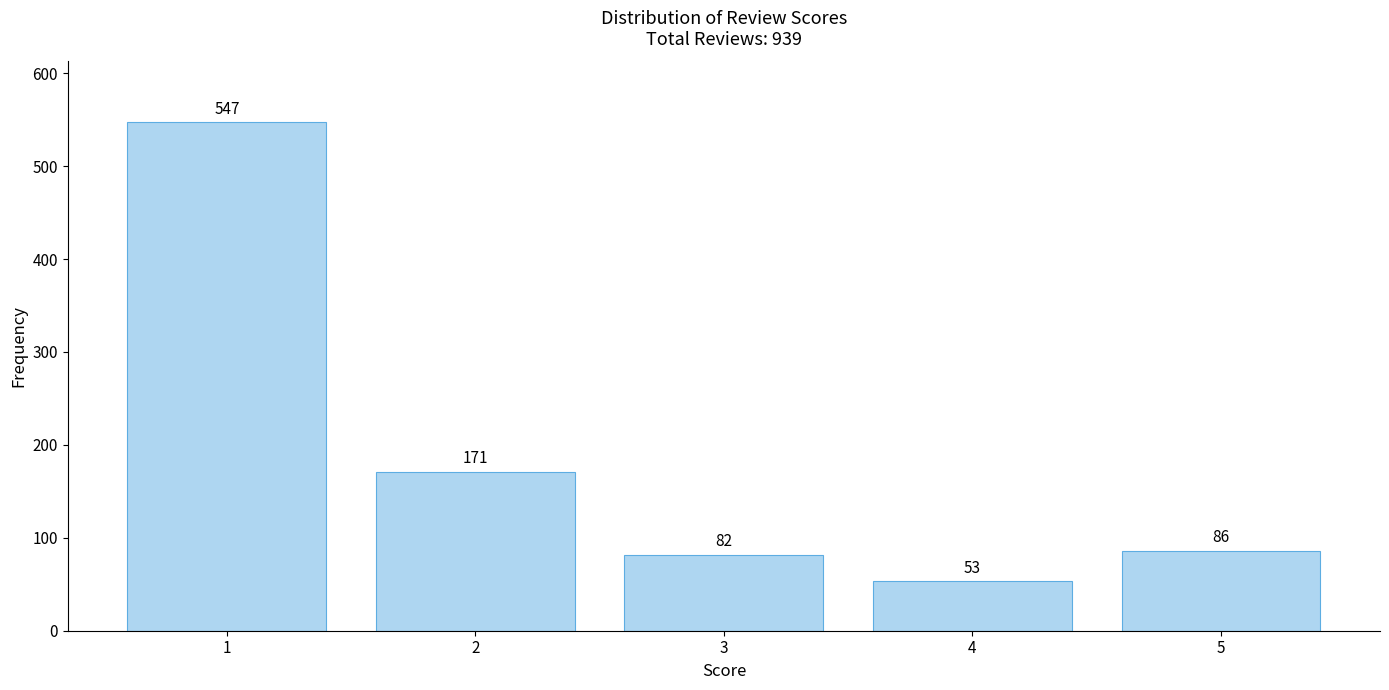

Reading left to right, list all the values displayed in this chart.

547	171	82	53	86